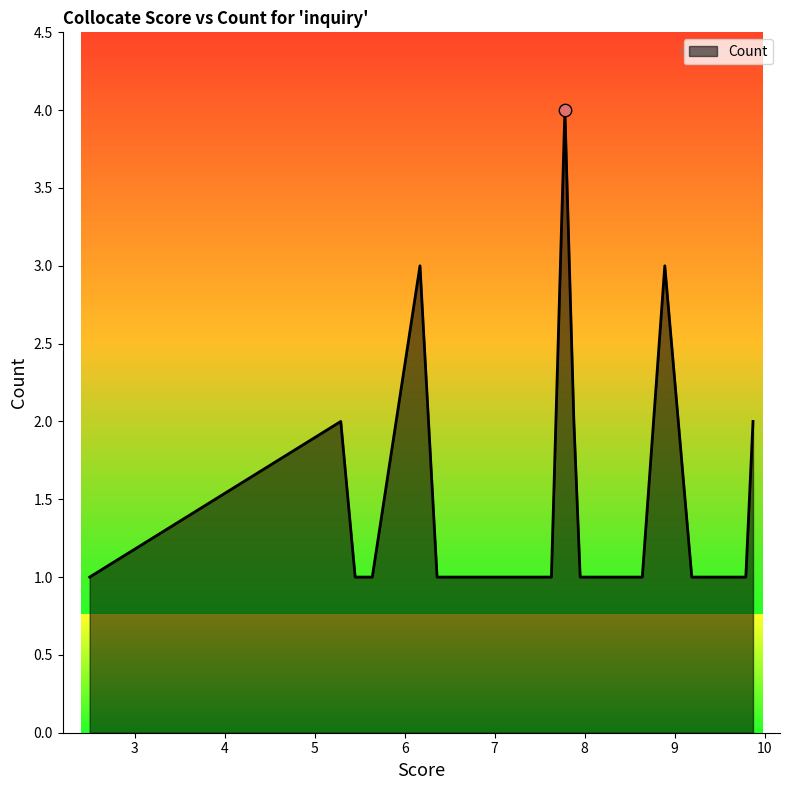

Which has a higher value, 6.6 or 6.77?

6.6